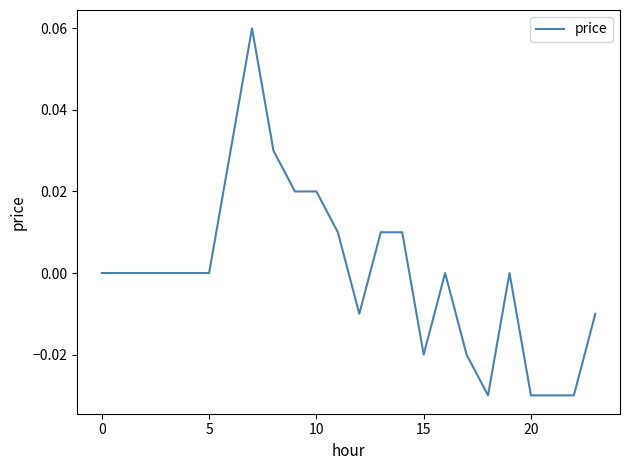

At which category does the chart reach its peak across all series?

7